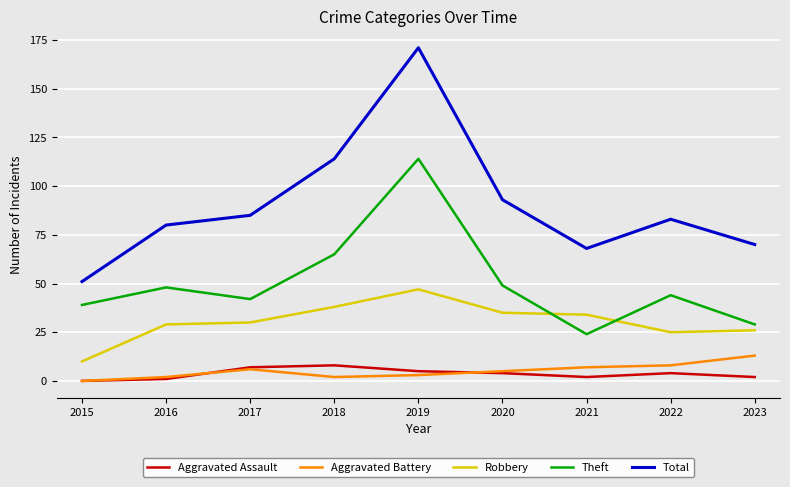

How many values in the Theft series are below 44?

4